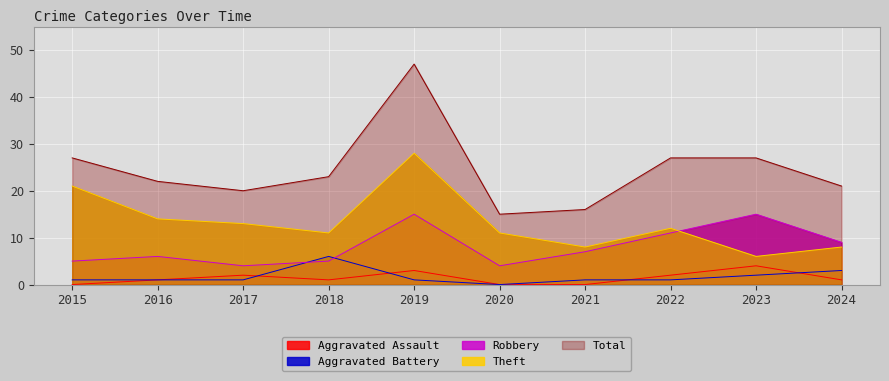

The Robbery series shows 4 at 2017. True or false?

True